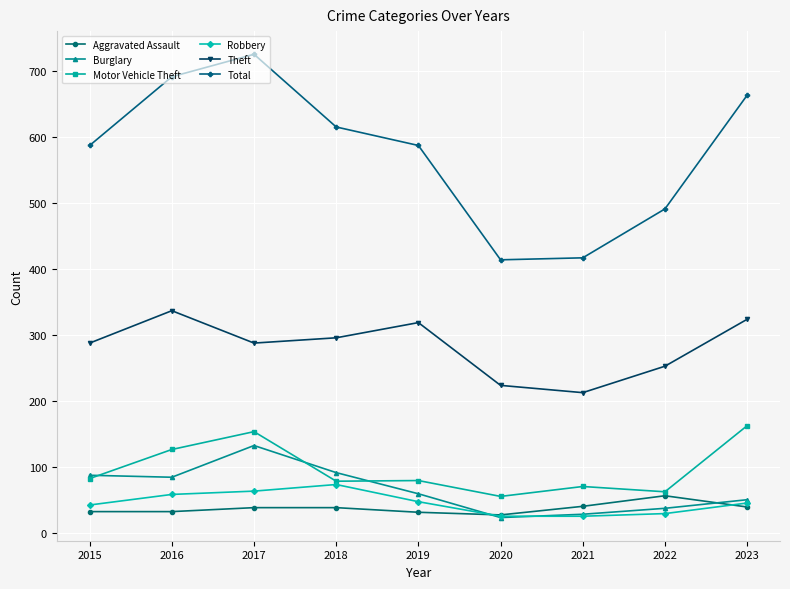

Which series has the widest spread of values?

Total